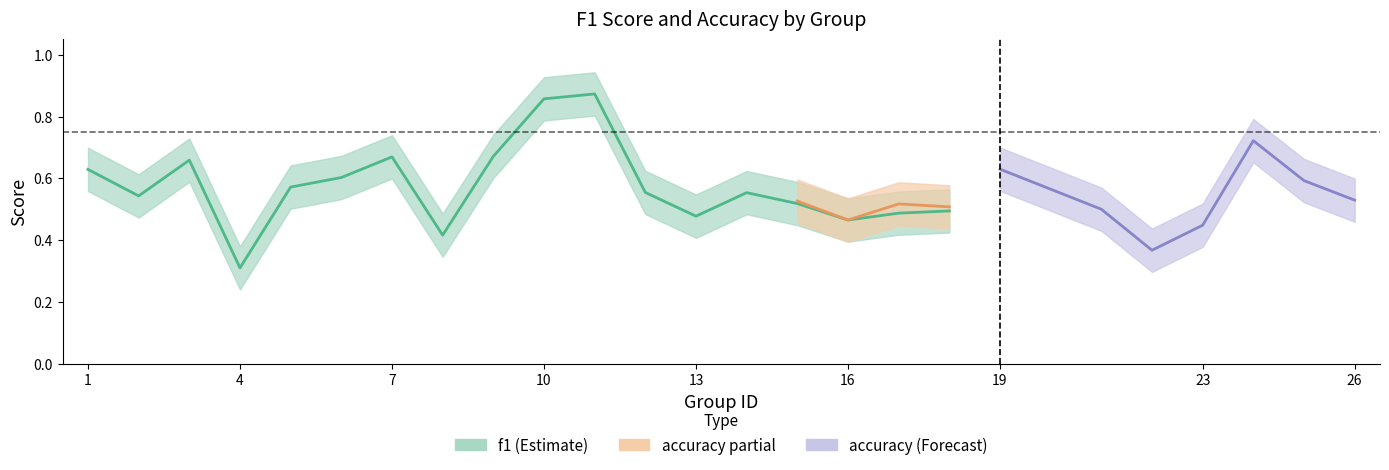

What value does the f1 series have at 8?

0.4